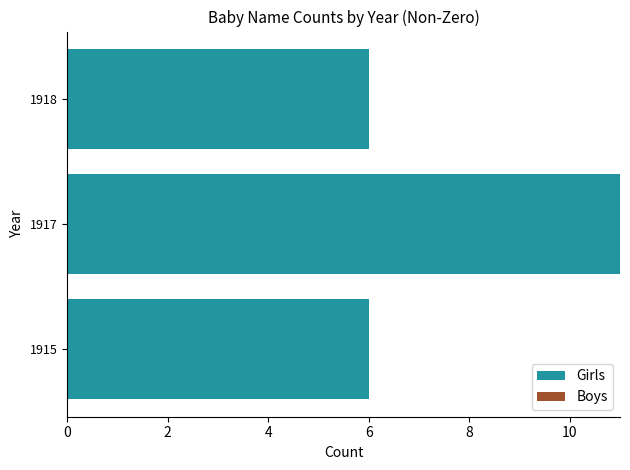

What is the difference between the maximum and minimum values?

5